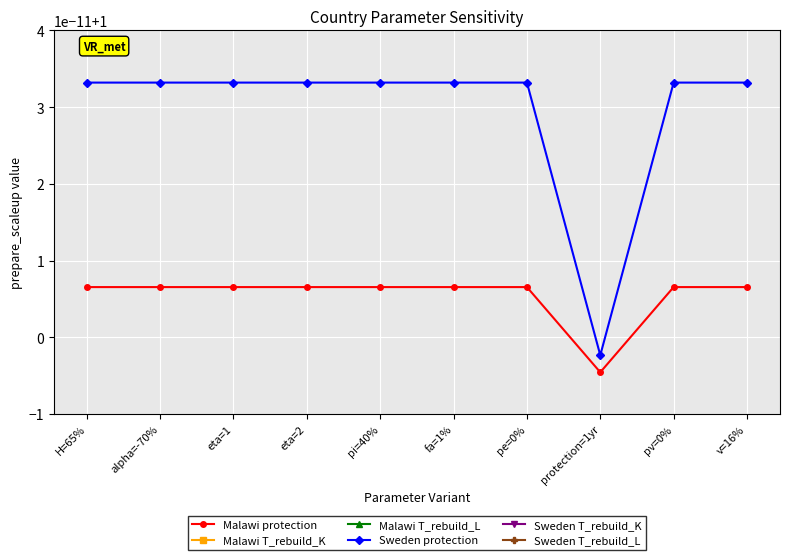

What is the label of the 8th point from the right?

eta=1